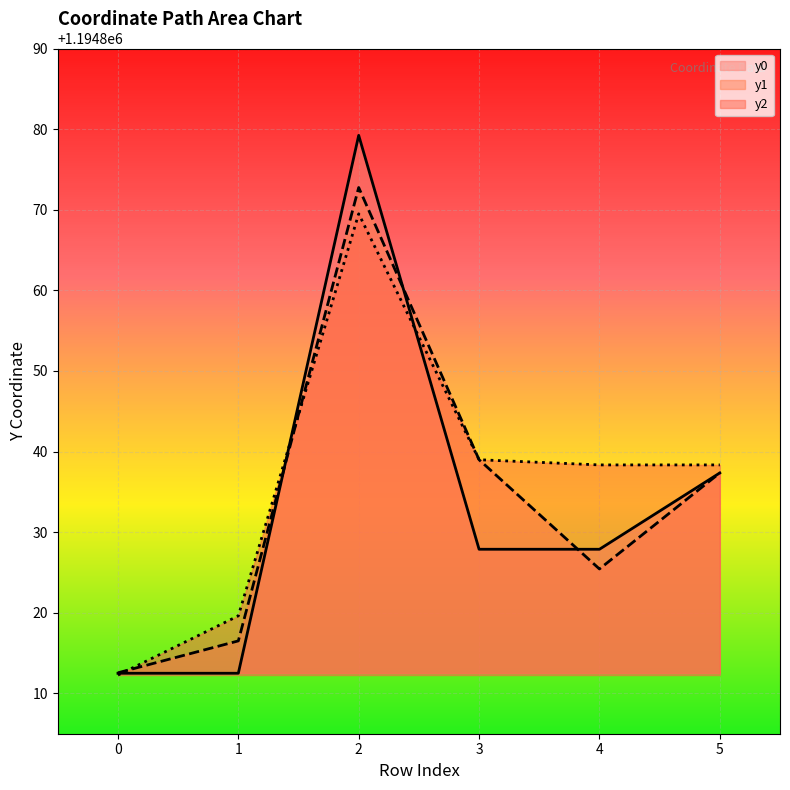

At which category is the sum across all series the highest?

2